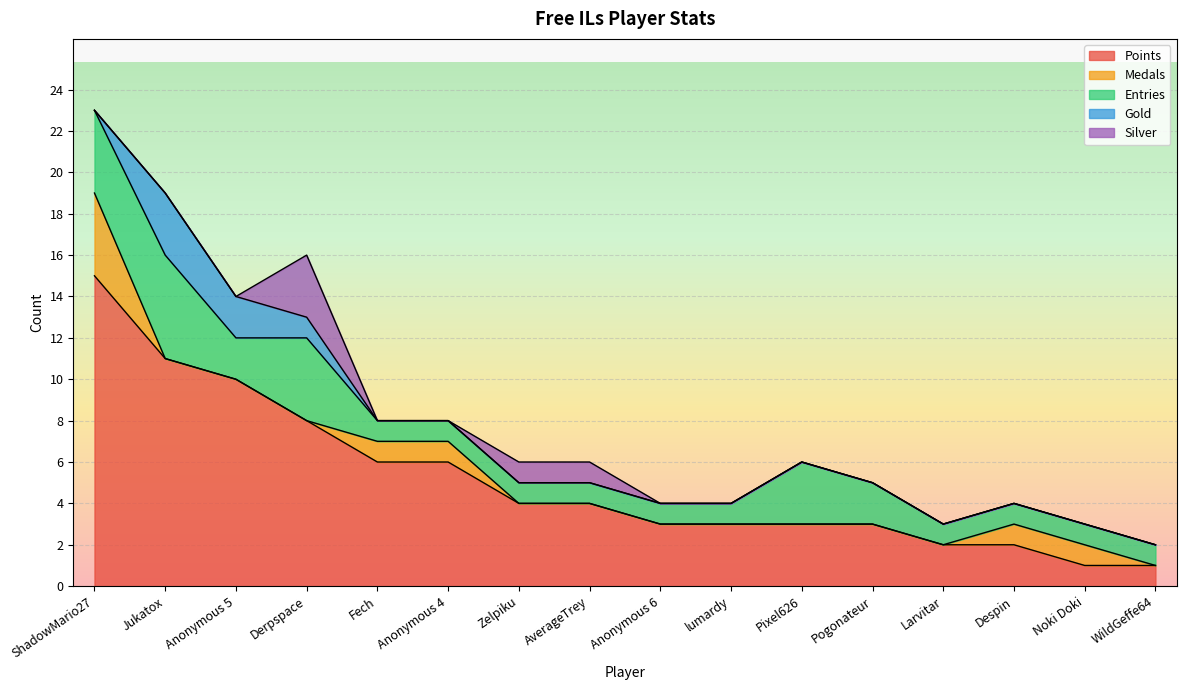

What are all the series names shown in the legend?

Points, Medals, Entries, Gold, Silver